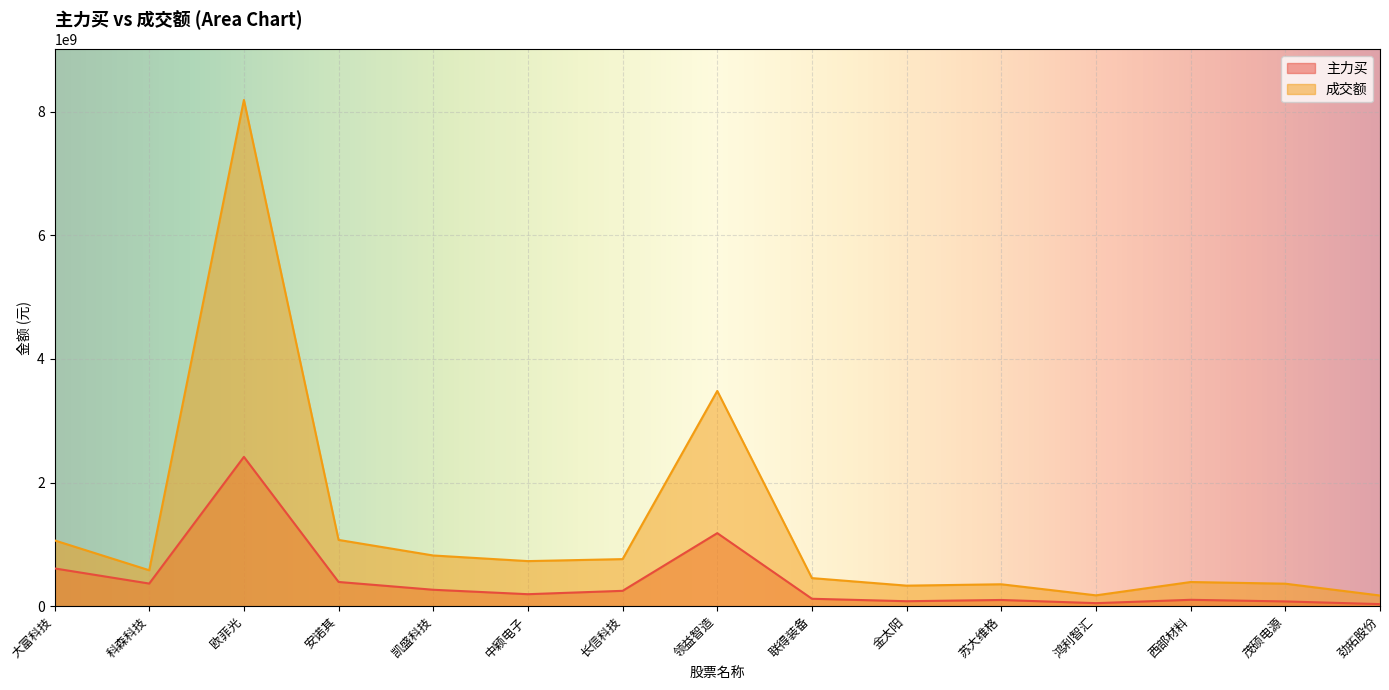

Reading left to right, extract all data points from this chart.

主力买: 大富科技=610935061	科森科技=366025522	欧菲光=2415614031	安诺其=391701244	凯盛科技=265608724	中颖电子=193719576	长信科技=248296259	领益智造=1181665945	联得装备=119801957	金太阳=80166105	苏大维格=100206188	鸿利智汇=48893524	西部材料=103013919	茂硕电源=76633685	劲拓股份=33470769
成交额: 大富科技=1064504384	科森科技=581127322	欧菲光=8190498506	安诺其=1072225431	凯盛科技=820040105	中颖电子=729273978	长信科技=761484795	领益智造=3482420257	联得装备=454111128	金太阳=332179061	苏大维格=354287533	鸿利智汇=175308014	西部材料=390826425	茂硕电源=363779944	劲拓股份=172611495